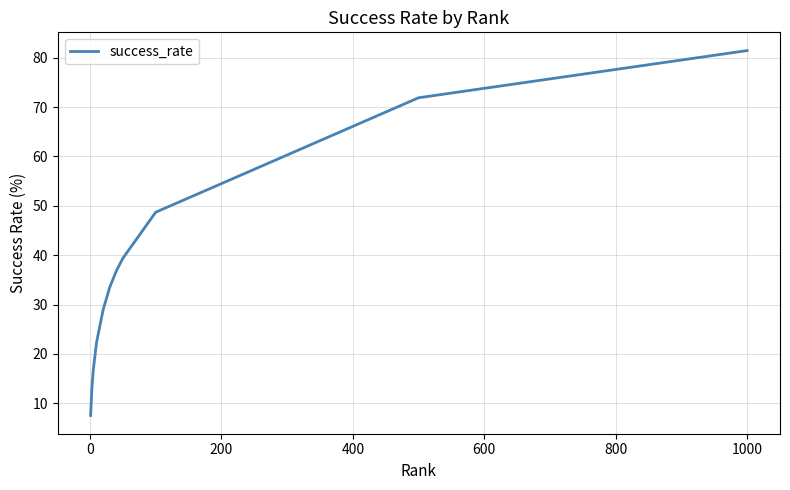

What is the greatest value displayed?

81.5